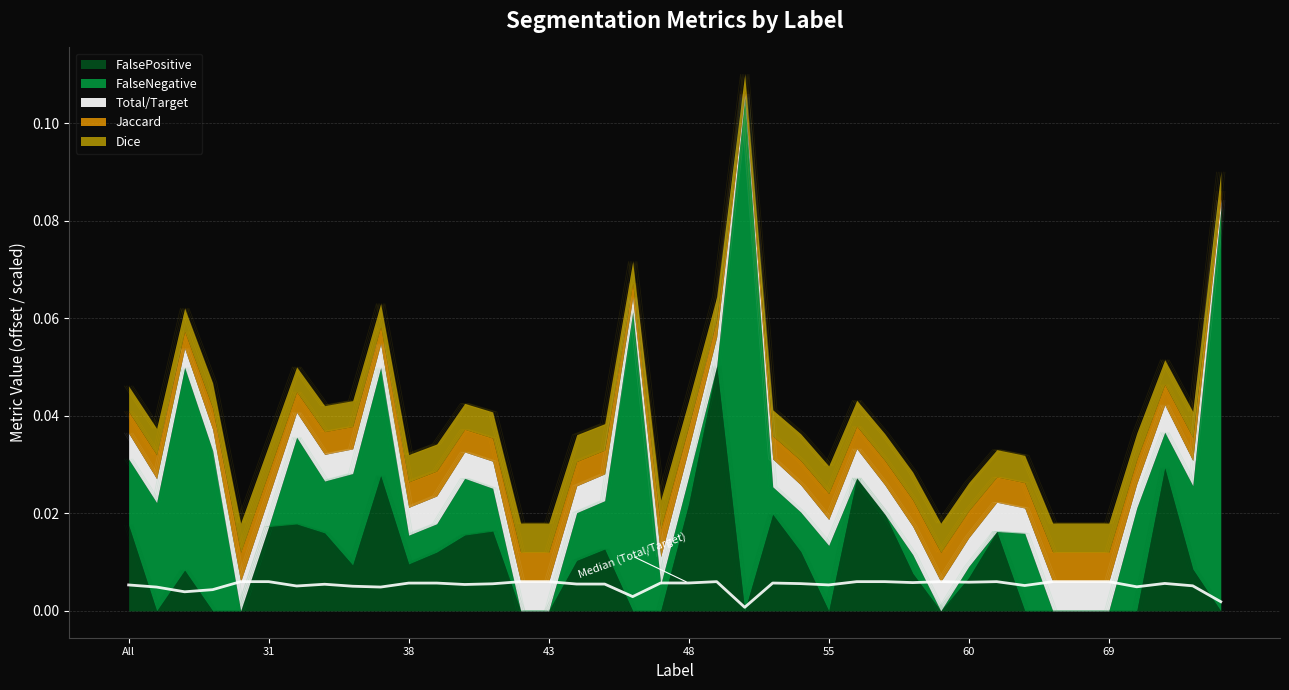

In Jaccard, how many points are higher than both neighbors (excluding endpoints)?

9